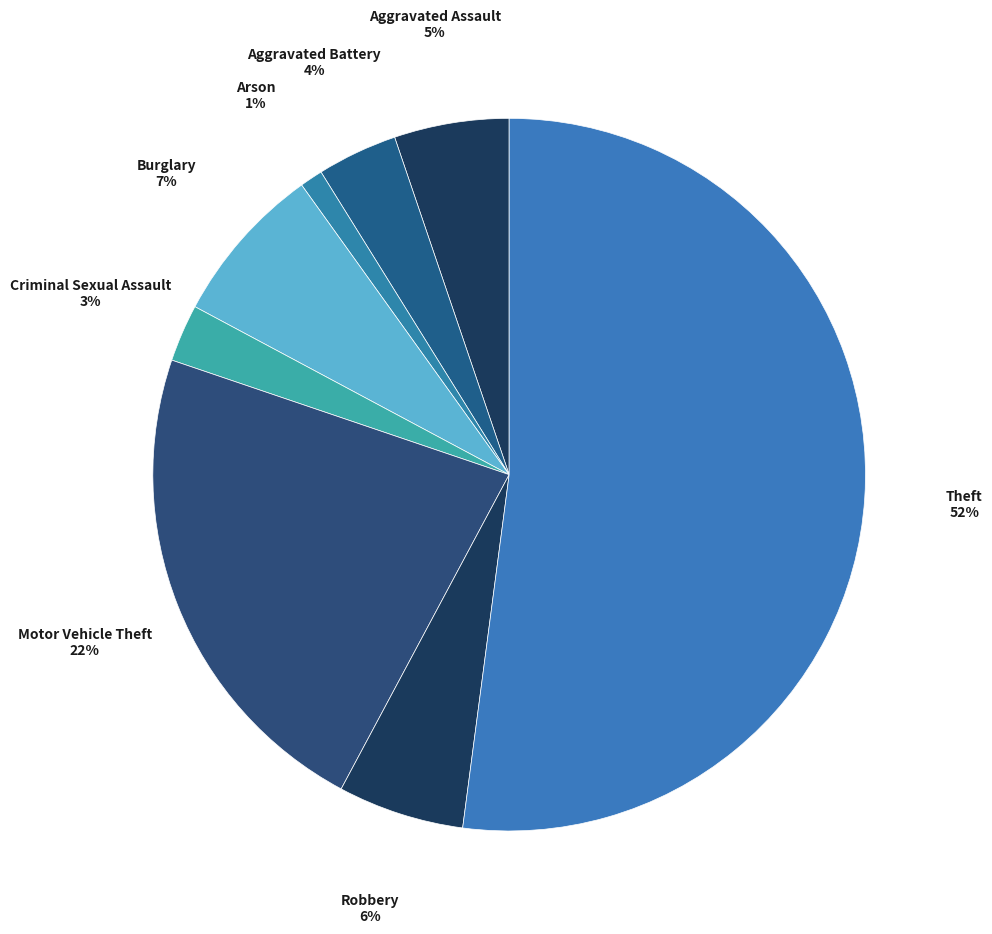

Which category has the biggest portion of the pie?

Theft